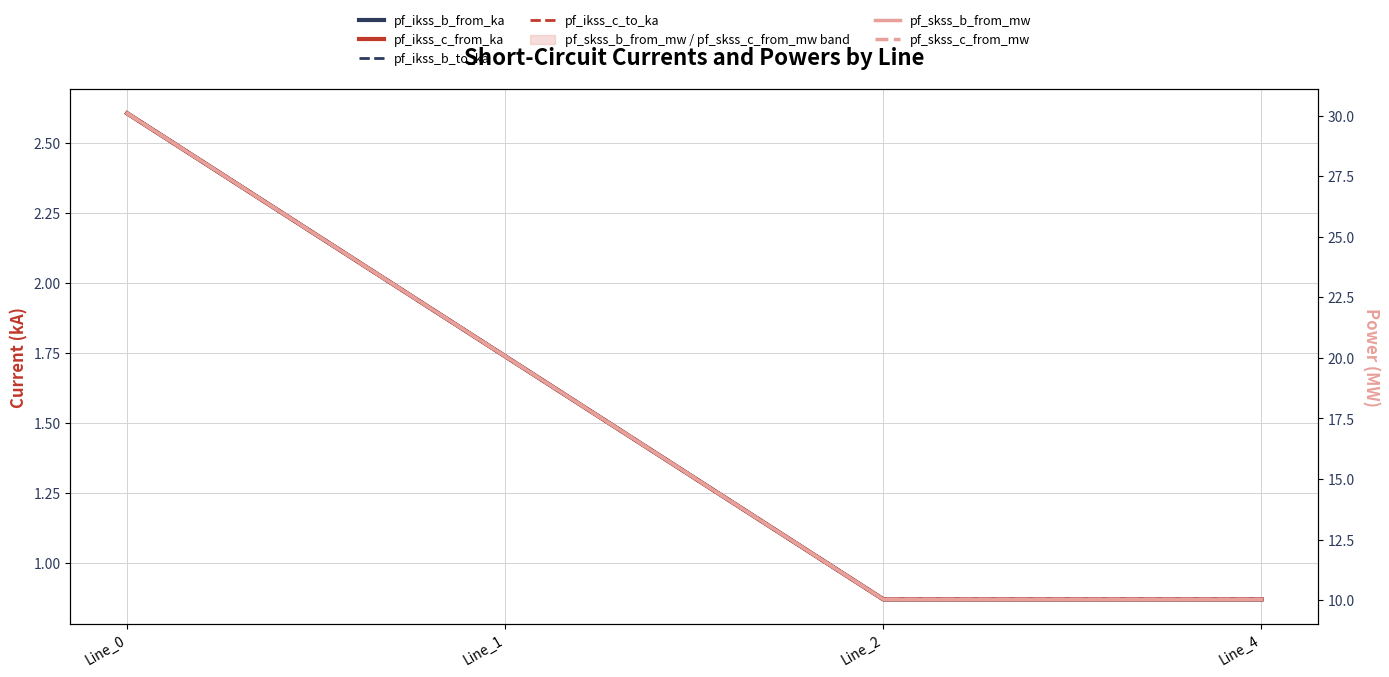

True or false: pf_skss_c_from_mw has a value of 20.1 at Line_1.

True